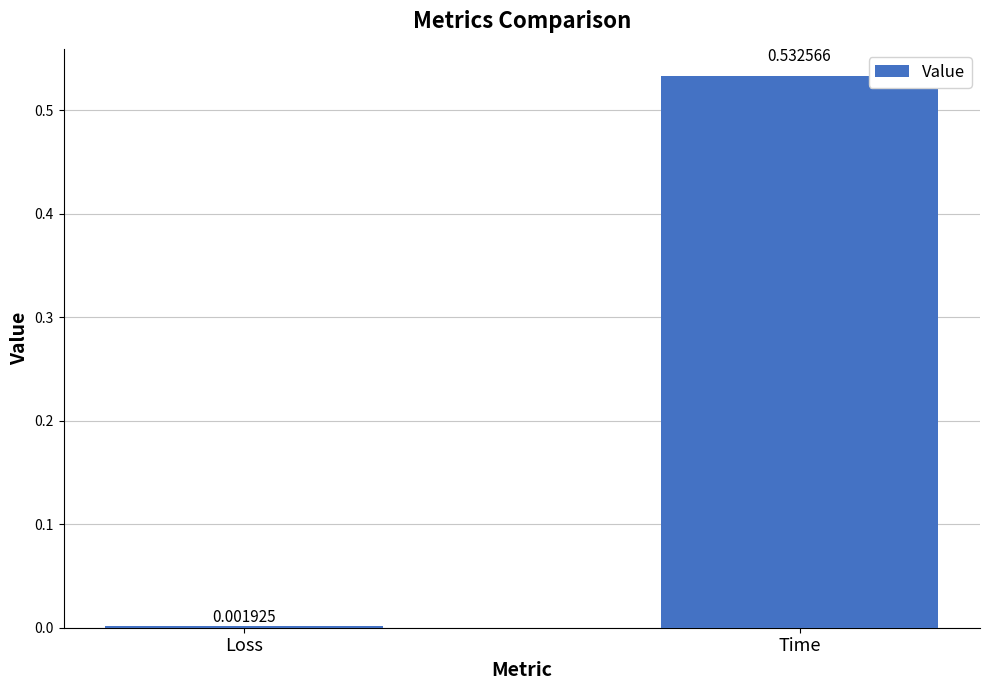

What is the label of the 1st bar from the left?

Loss